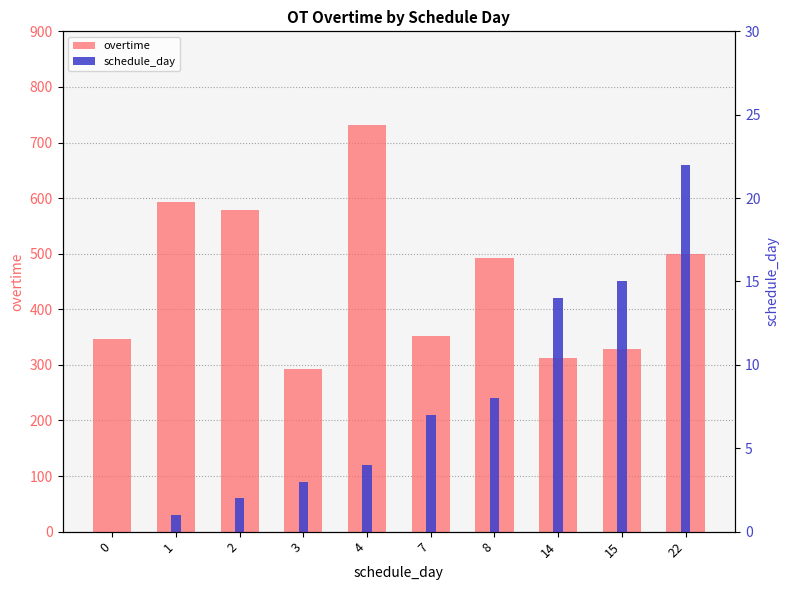

What is the average value of the overtime series?

453